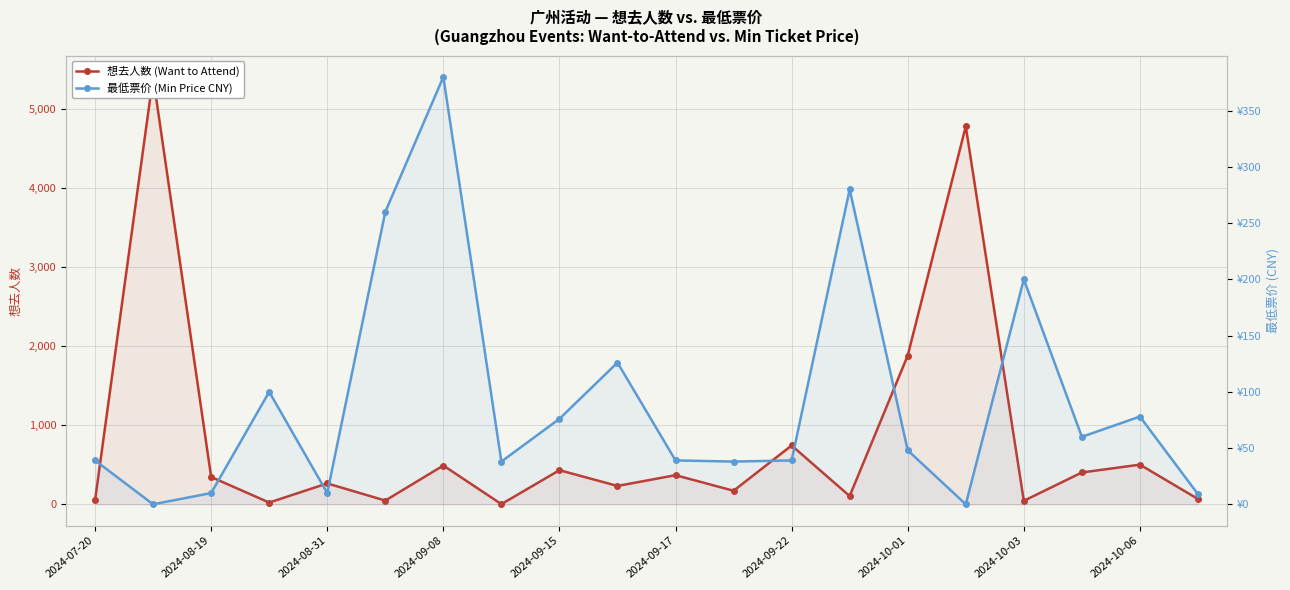

What is the spread (max minus min) of values at 2024-09-17?

329